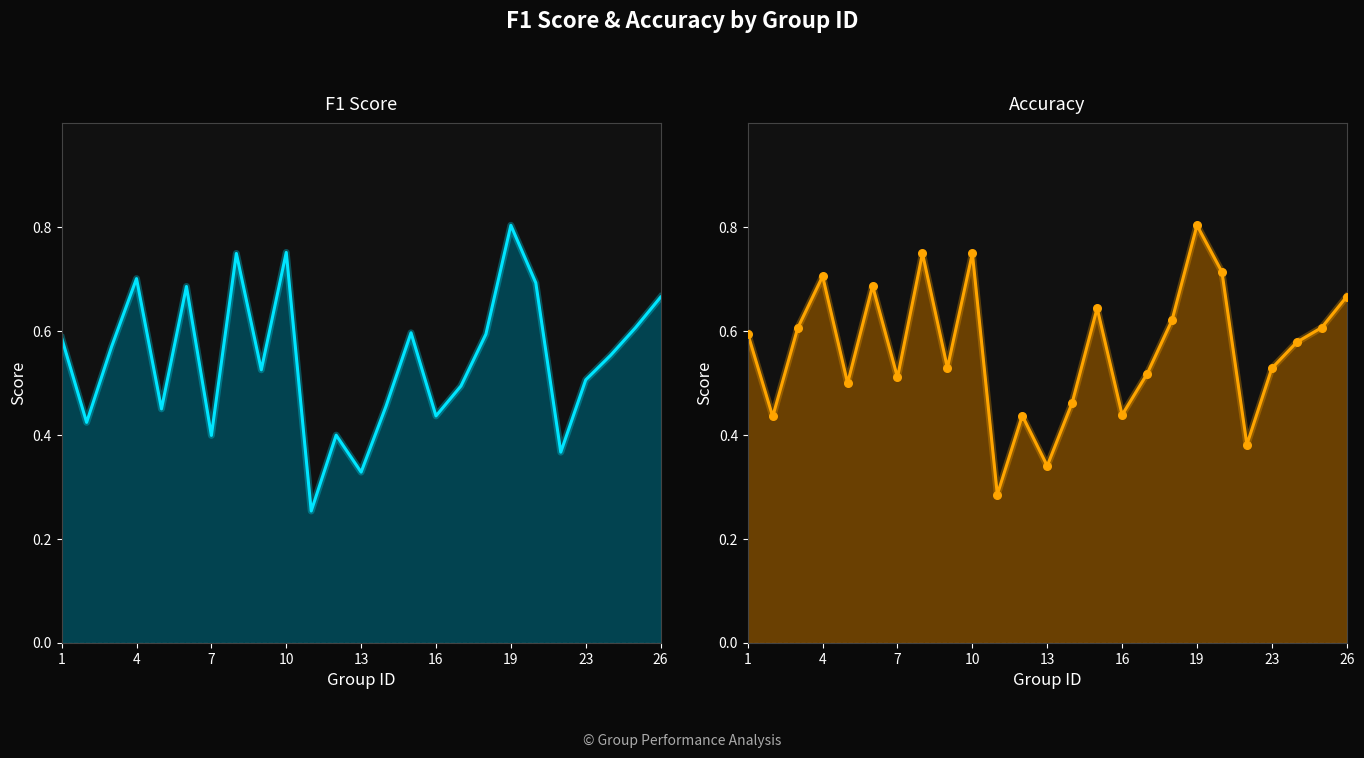

At how many categories does at least one series exceed 0?

25